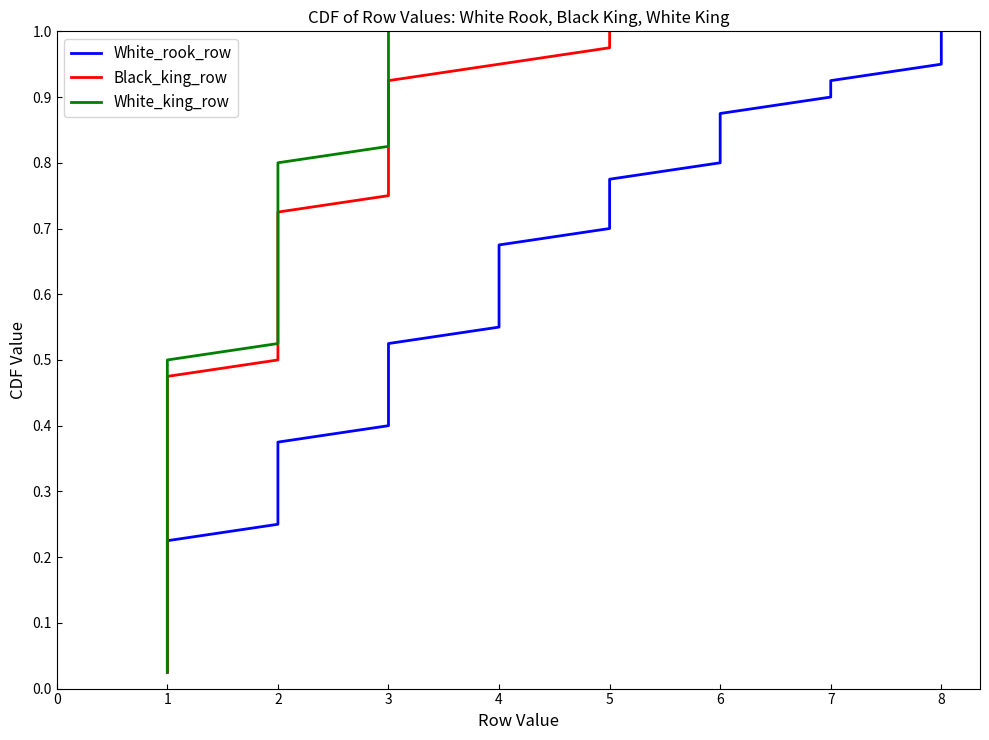

What are all the series names shown in the legend?

White_rook_row, Black_king_row, White_king_row